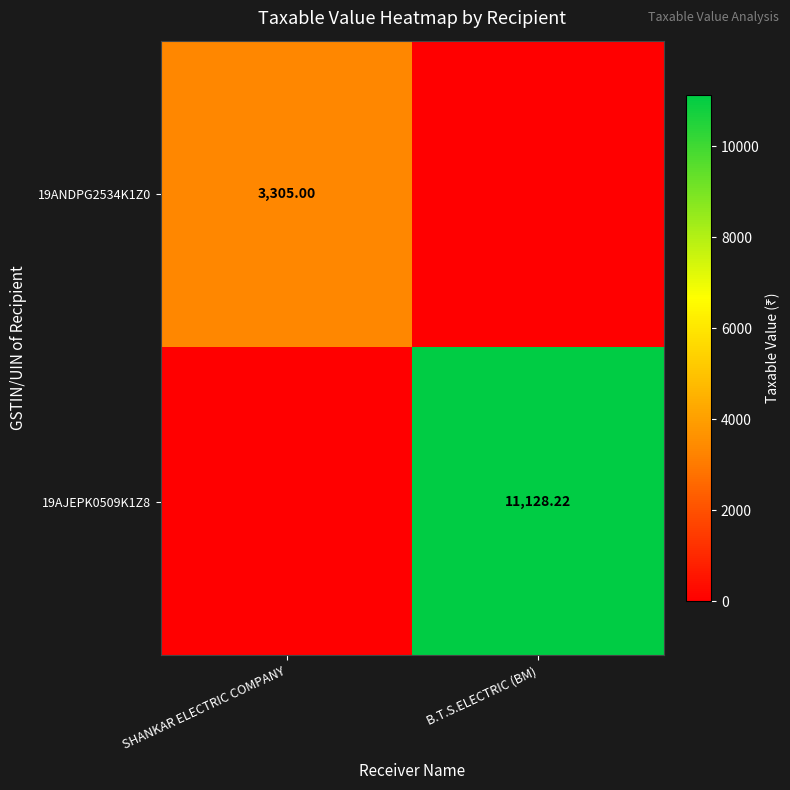

What is the maximum value shown in the chart?

11128.2